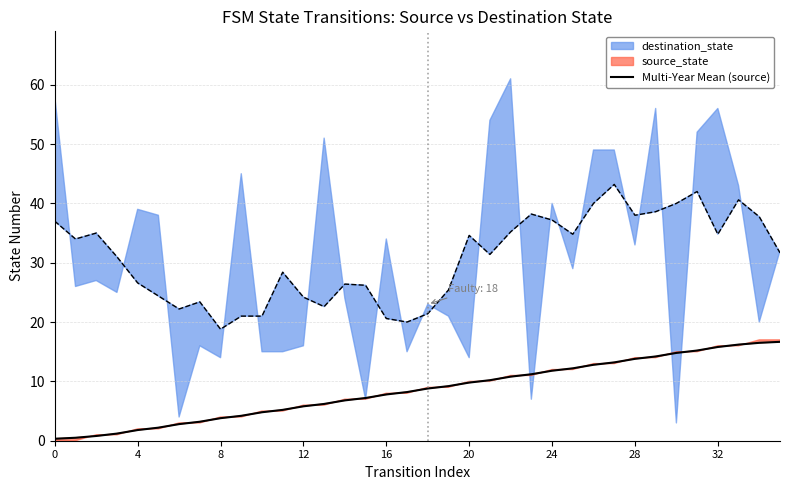

The value of Multi-Year Mean (source) at 12 is 1.5. True or false?

False